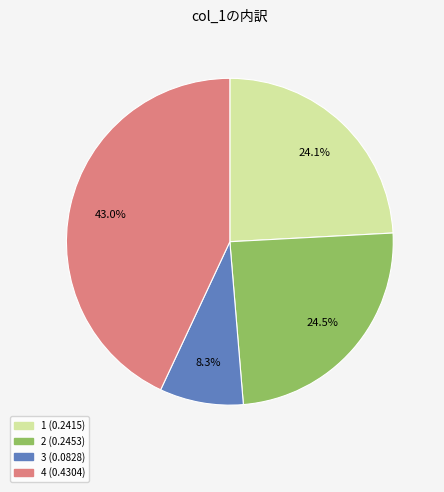

How many slices are in this pie chart?

4